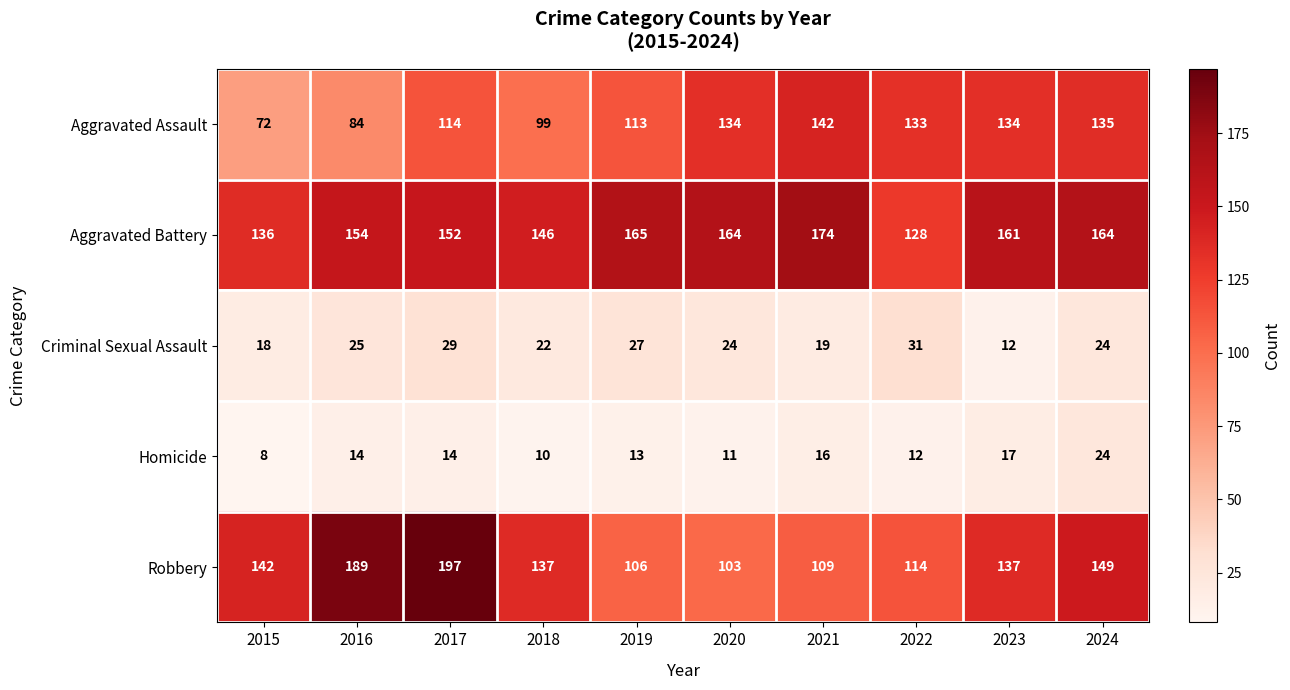

List the series in order of their peak value, lowest first.

Homicide, Criminal Sexual Assault, Aggravated Assault, Aggravated Battery, Robbery